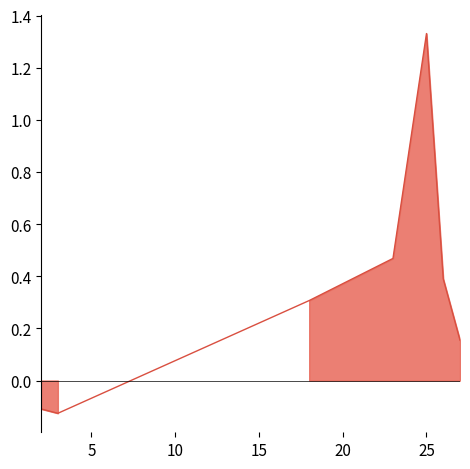

Count the number of data series in this chart.

1